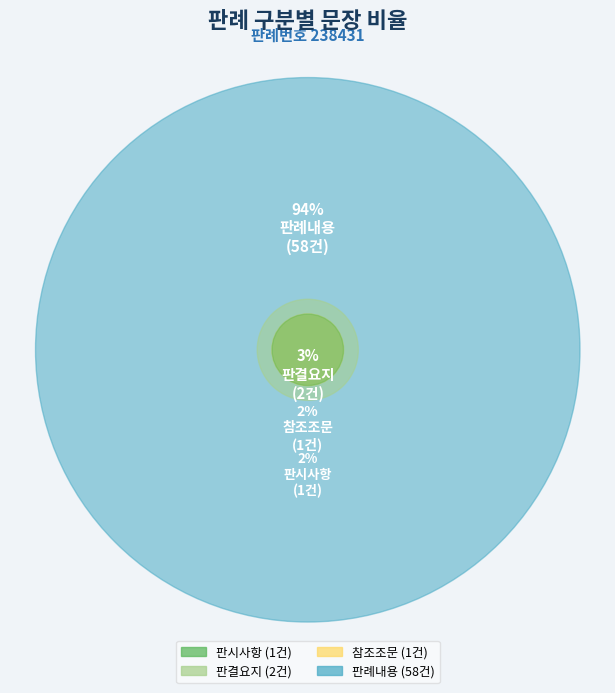

Which category has the biggest portion of the pie?

판례내용